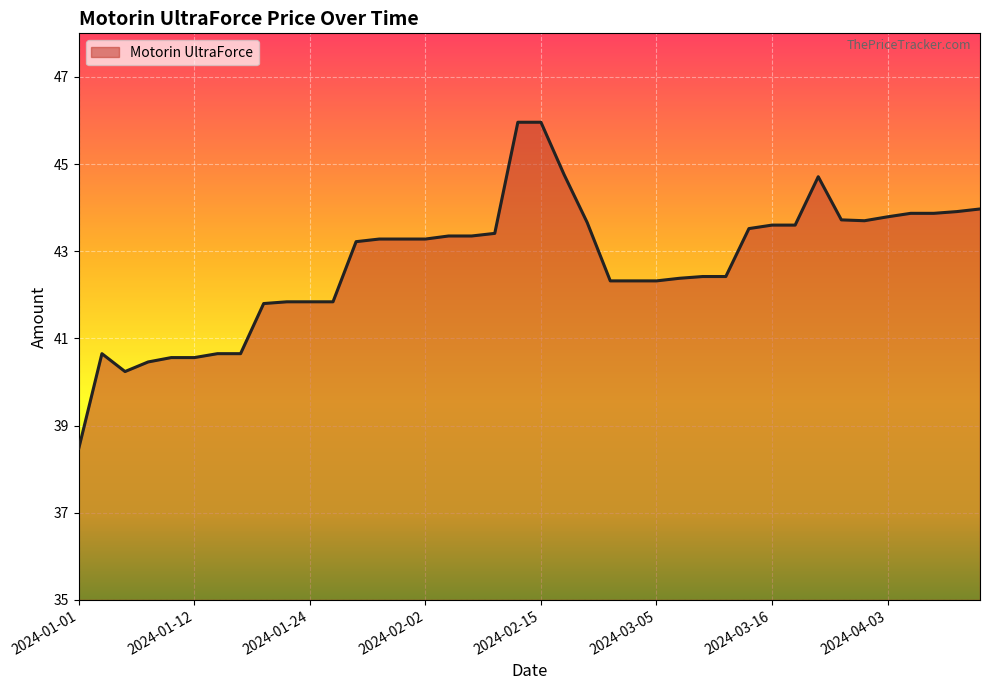

What is the sum of all values?

1709.5